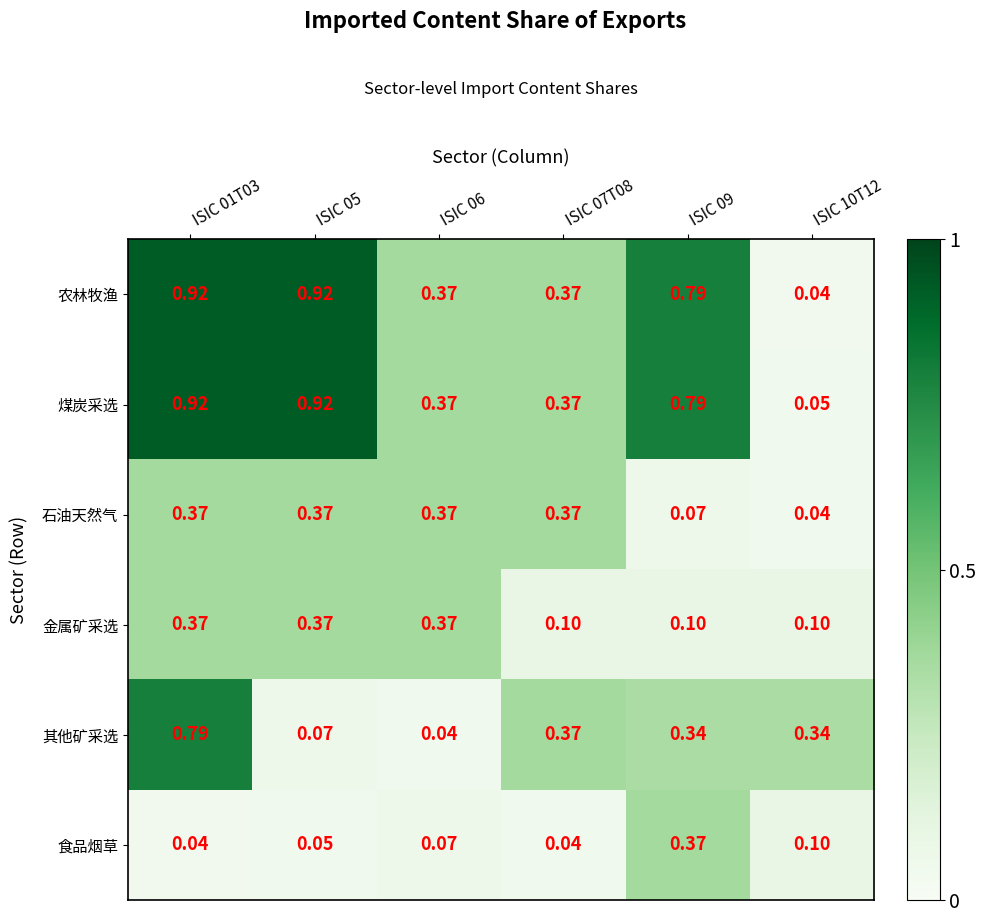

Which series has the widest spread of values?

农林牧渔